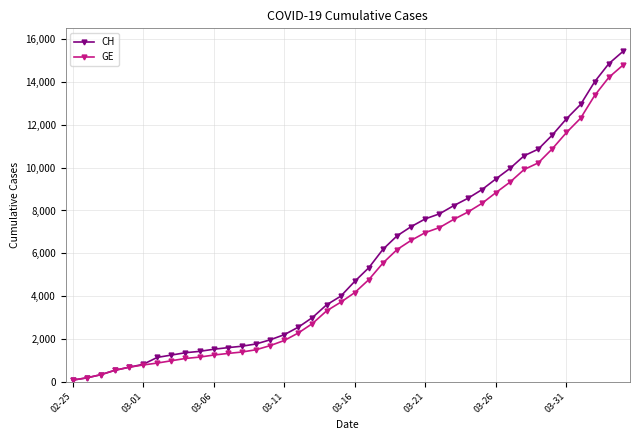

Which series has the widest spread of values?

CH